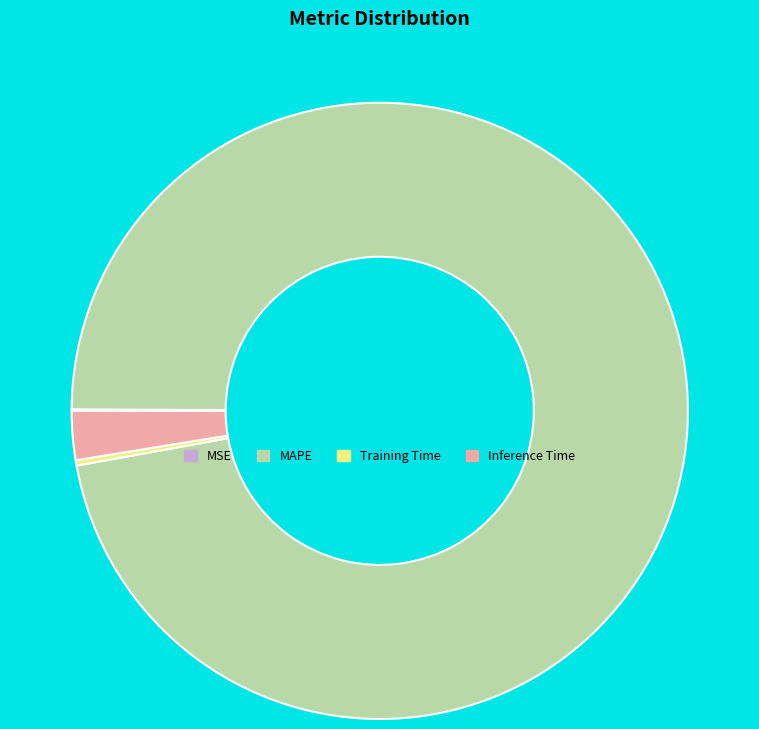

Which slice is the largest?

MAPE